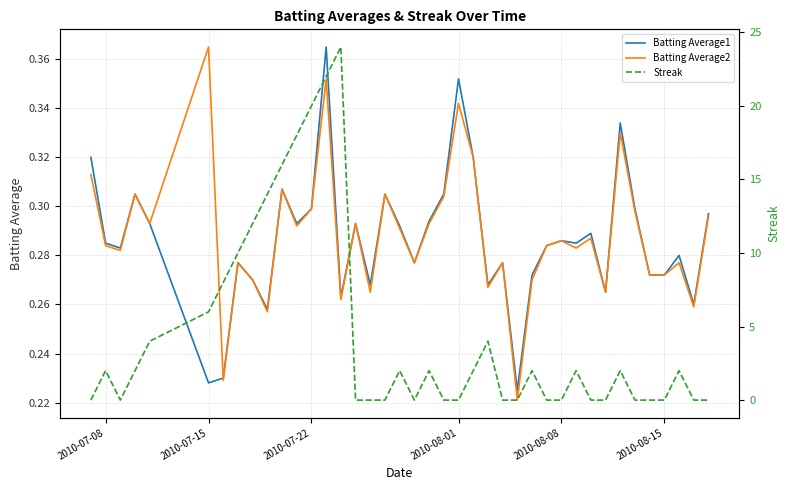

The value of Batting Average2 at 2010-07-08 is 0.5. True or false?

False